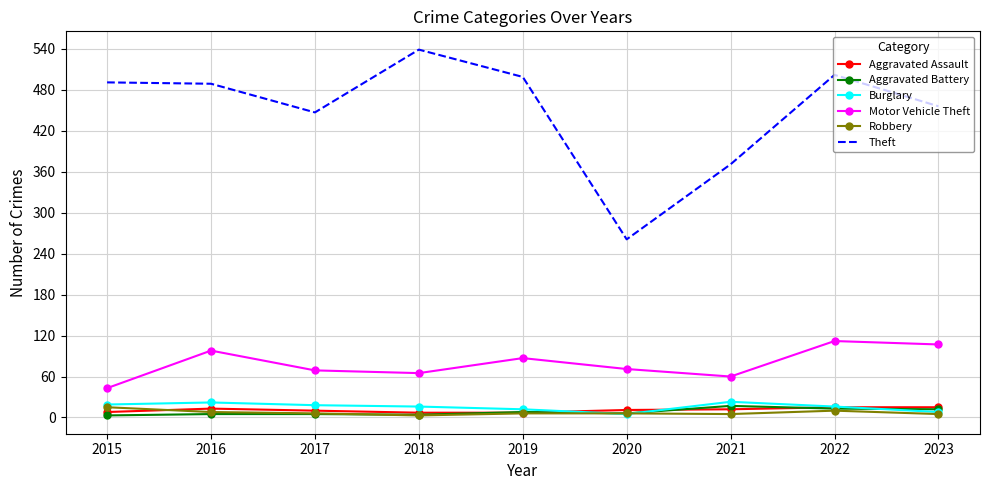

What is the difference between the maximum and minimum values in the Burglary series?

18